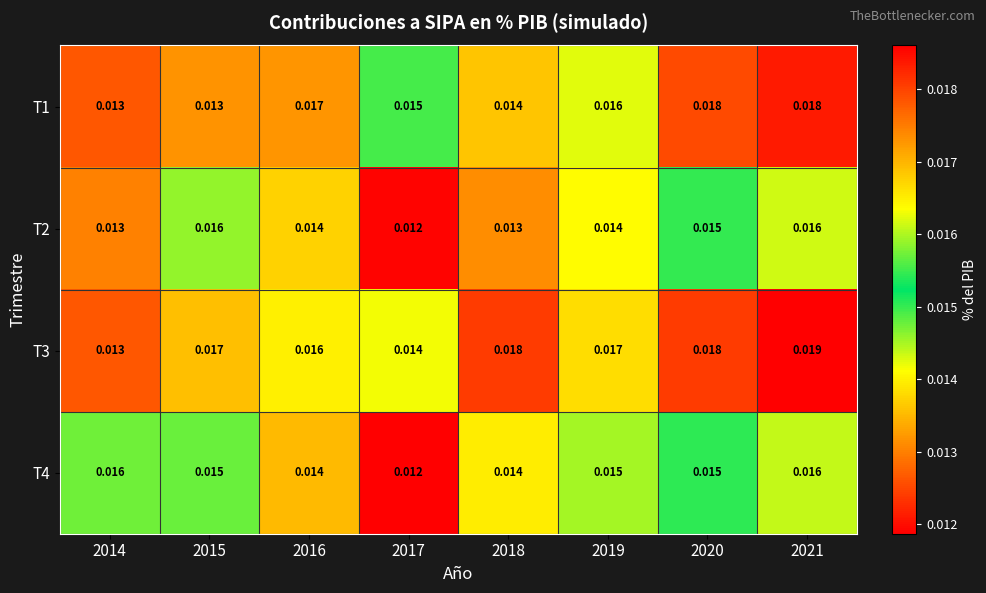

How many data points does each series have?

8